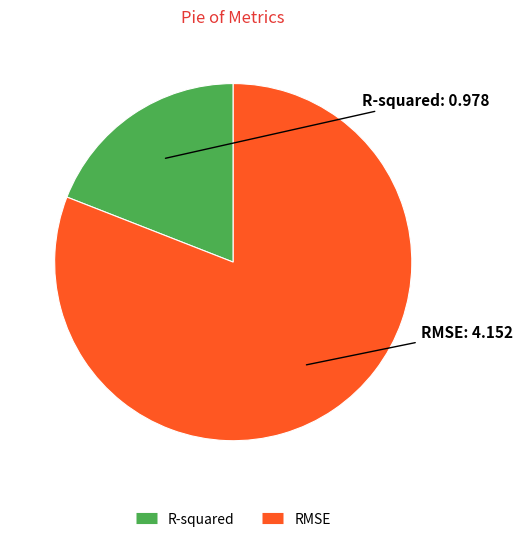

True or false: R-squared accounts for 11% of the total.

False